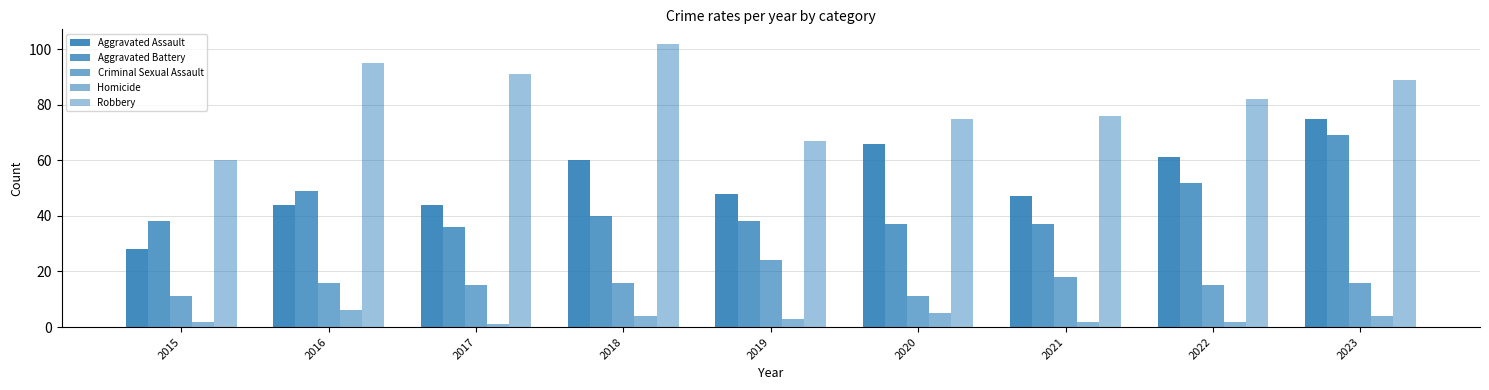

What is the difference between the Robbery values at 2020 and 2021?

1